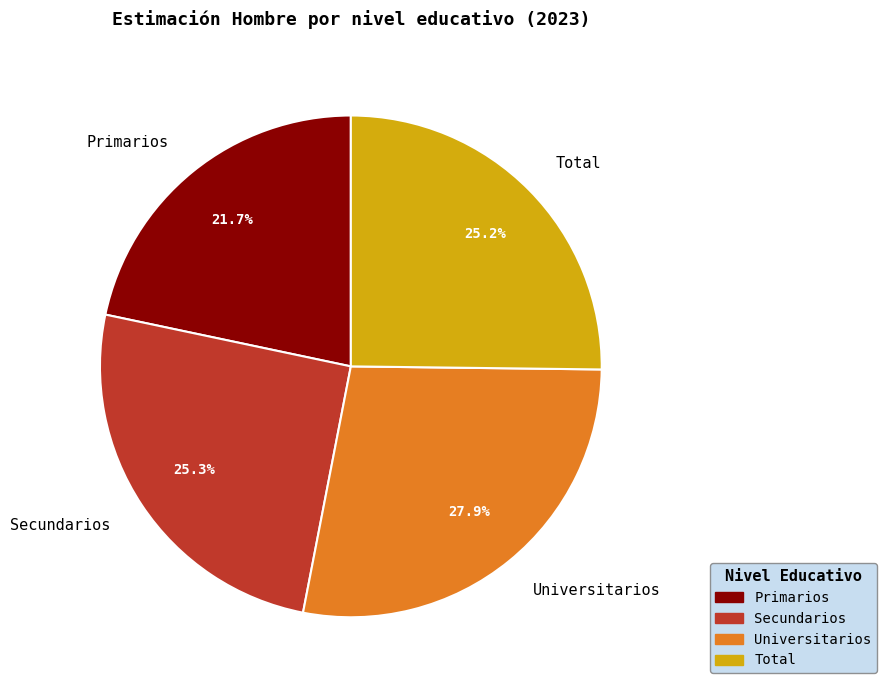

To the nearest percent, what is the average slice percentage?

25%